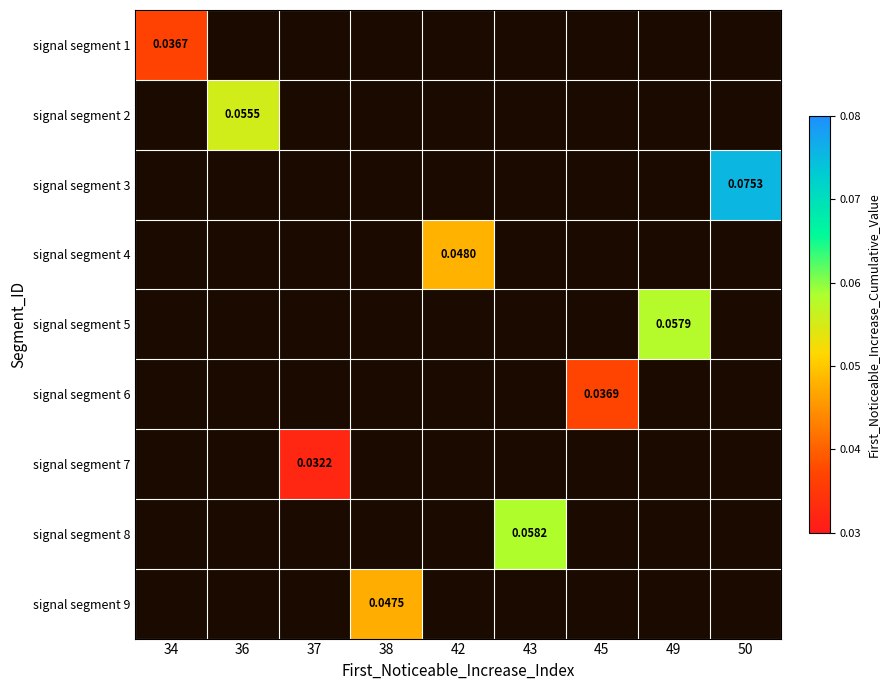

At how many categories does at least one series exceed 0?

9